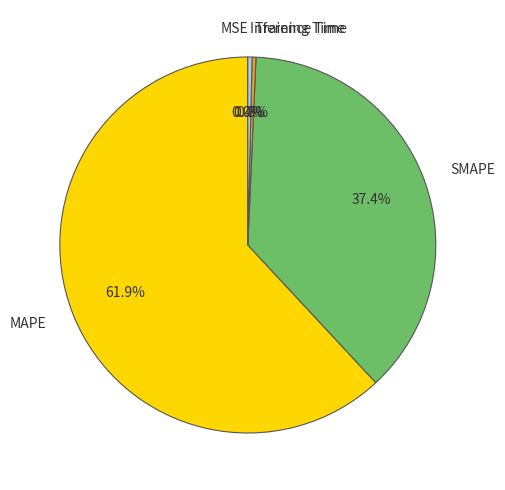

What is the largest slice in the pie chart?

MAPE